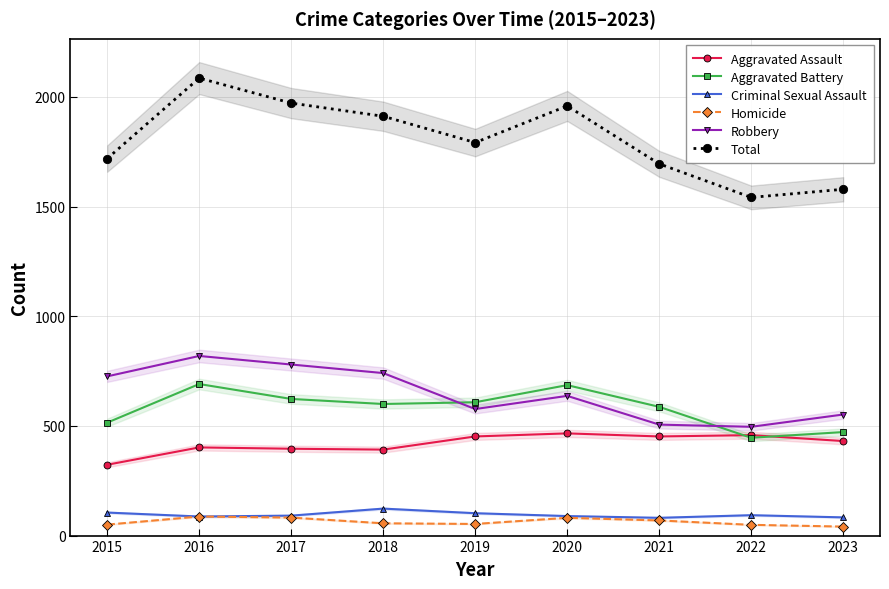

True or false: Homicide and Criminal Sexual Assault intersect in this chart.

False